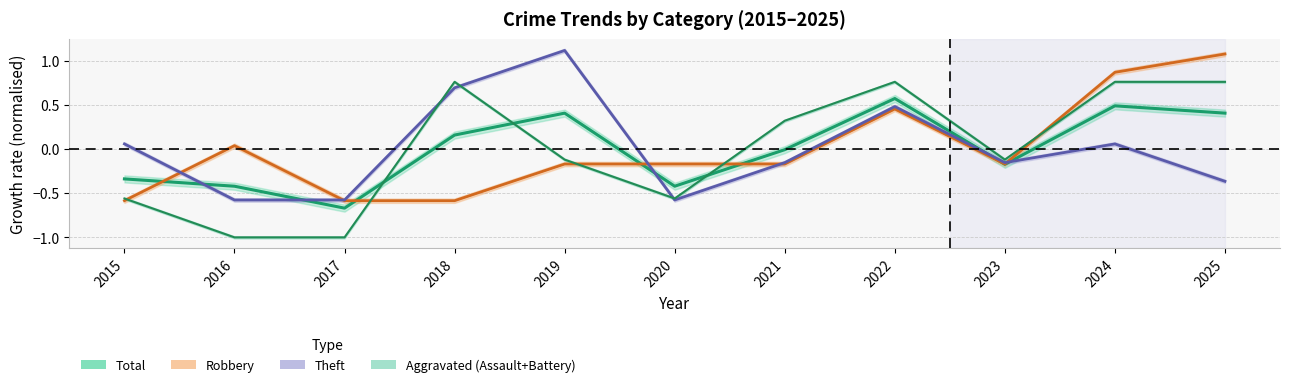

What is the maximum value shown in the chart?

1.1